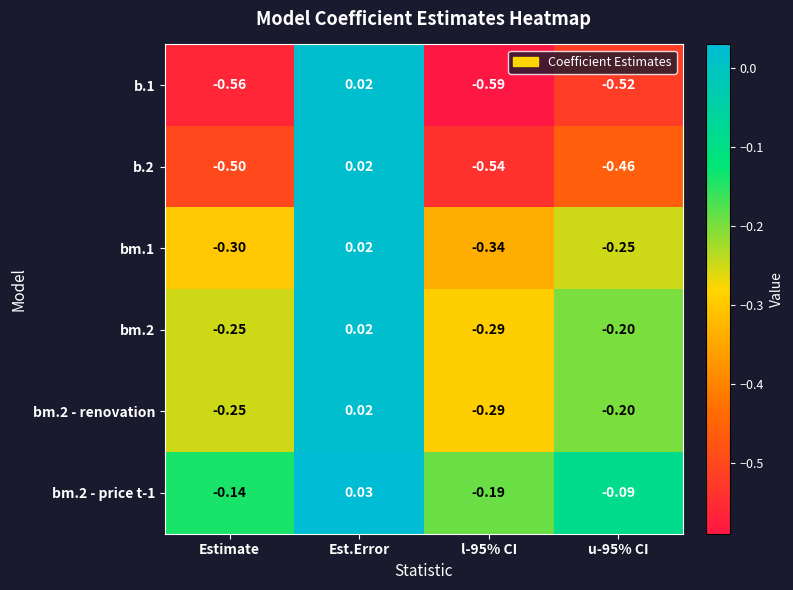

At which category is the sum across all series the highest?

Est.Error